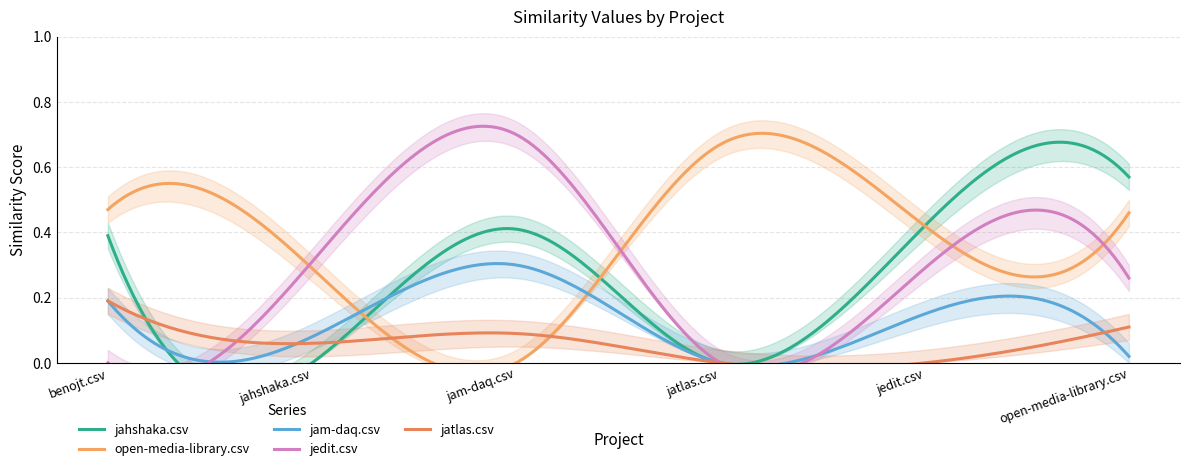

What is the highest value of the jam-daq.csv series?

0.3